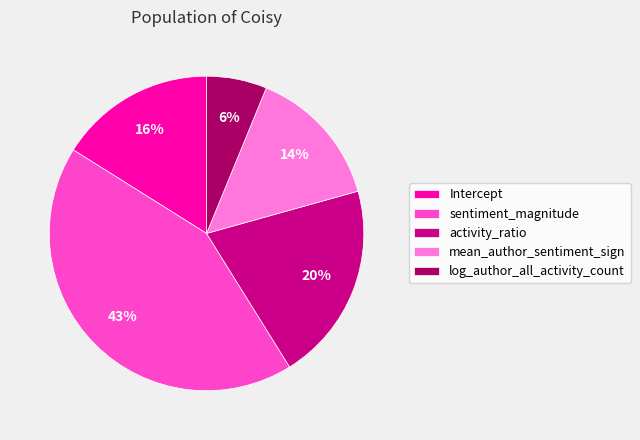

What is the smallest slice in the pie chart?

log_author_all_activity_count